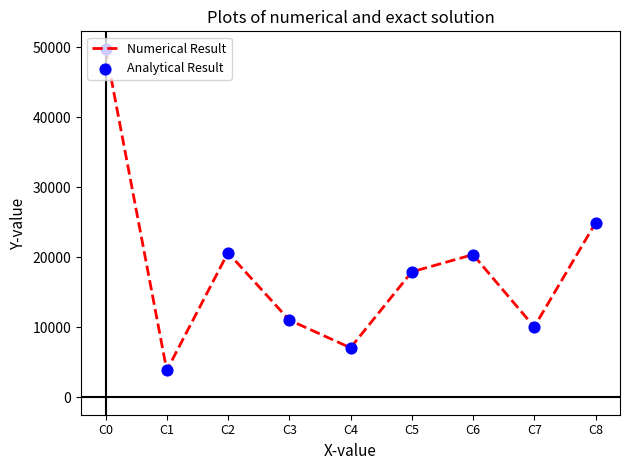

At which label is the value closest to 26832?

C8